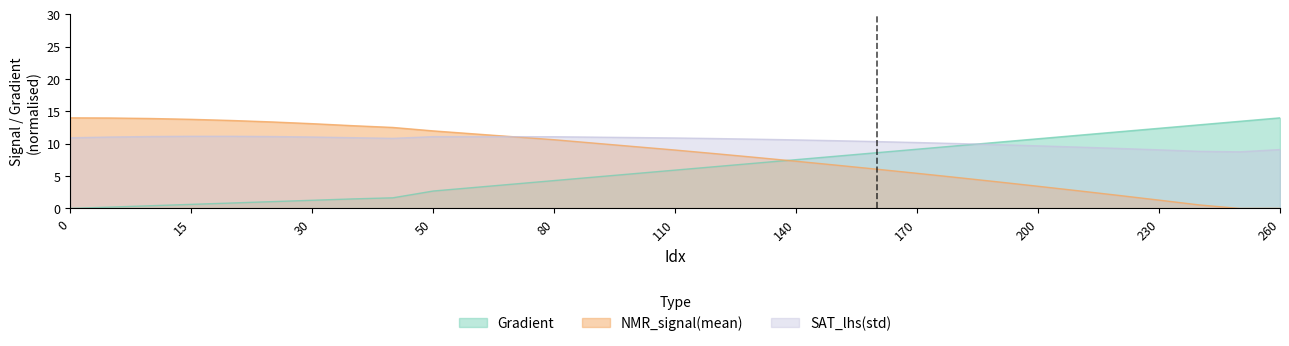

How many categories are shown in the chart?

31